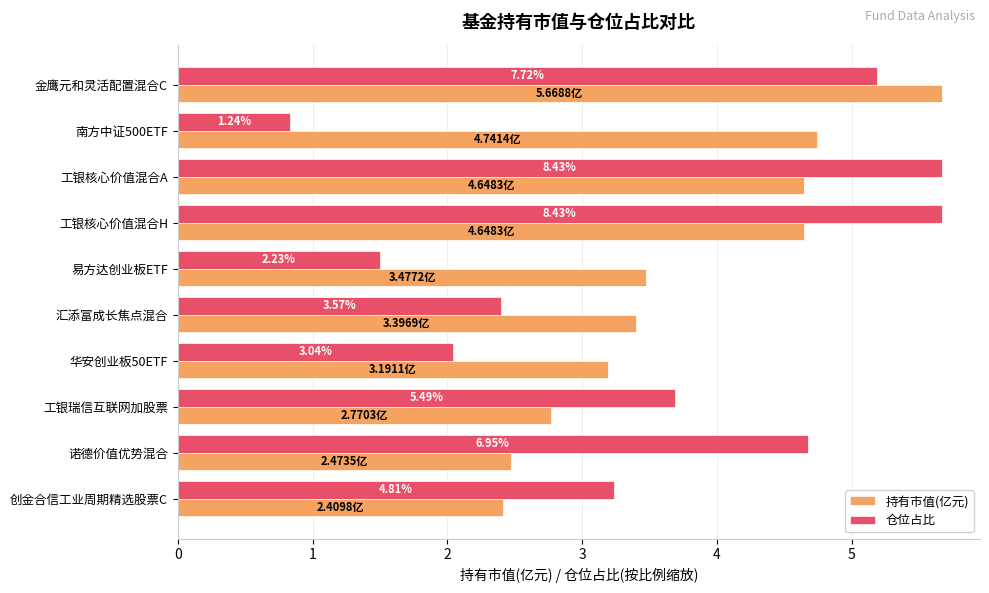

Reading left to right, extract all data points from this chart.

持有市值(亿元): 5.7	4.7	4.6	4.6	3.5	3.4	3.2	2.8	2.5	2.4
仓位占比: 5.2	0.8	5.7	5.7	1.5	2.4	2.0	3.7	4.7	3.2